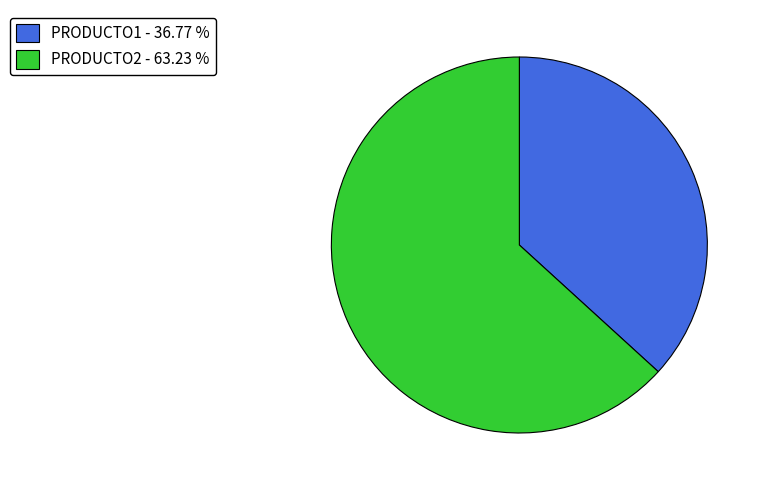

The PRODUCTO1 slice represents 27% of the pie. True or false?

False